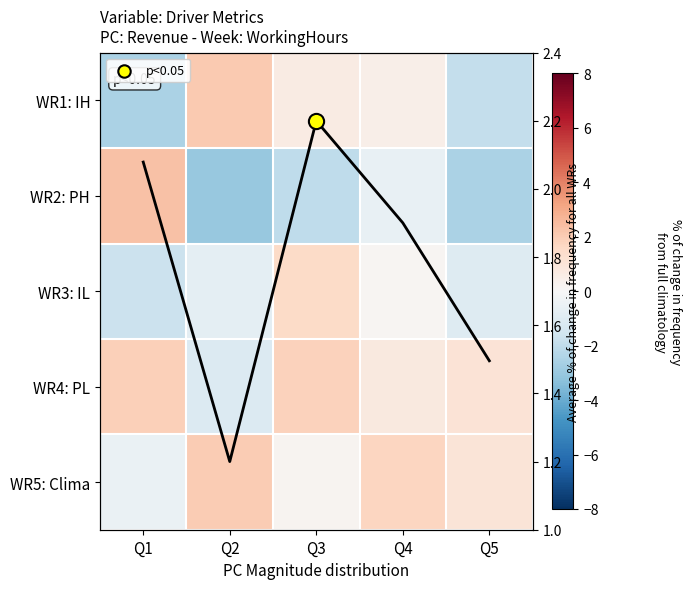

What is the difference between the maximum and minimum values in the WR1: IH series?

4.6